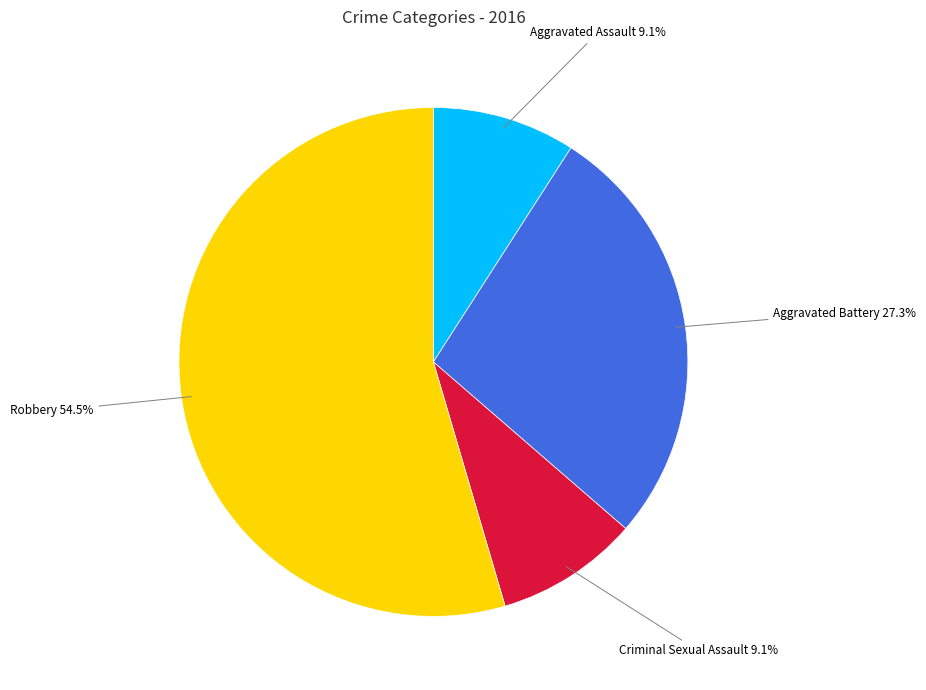

Is there any slice that represents more than half of the pie?

Yes